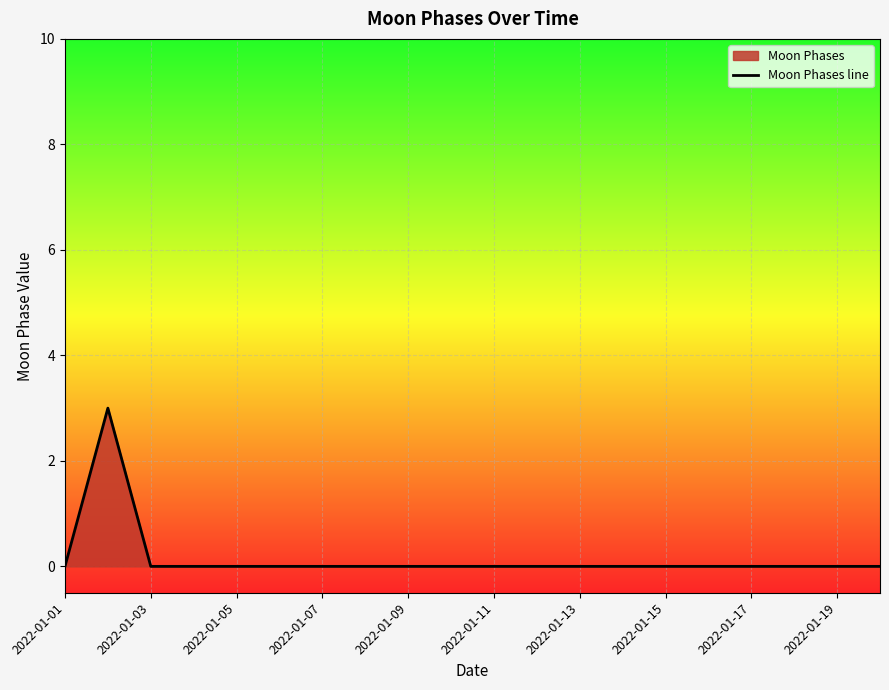

What is the difference between the maximum and minimum values?

3